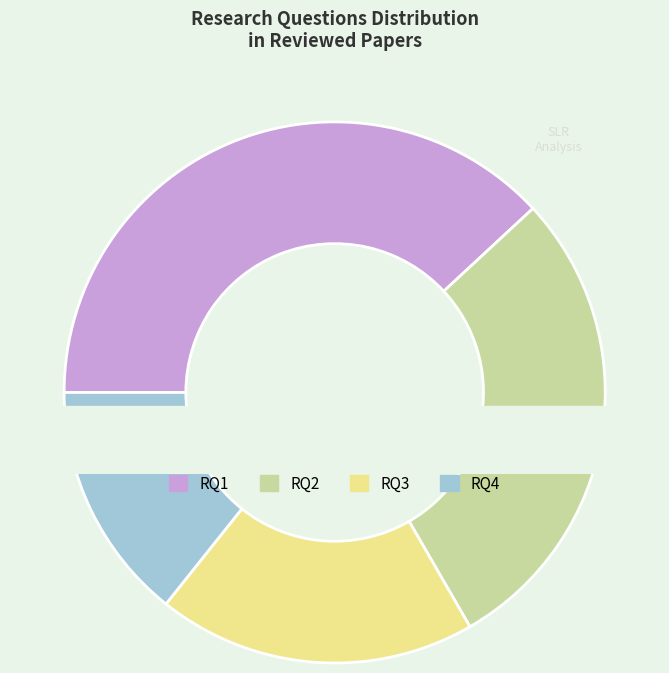

Which slice is the largest?

RQ1